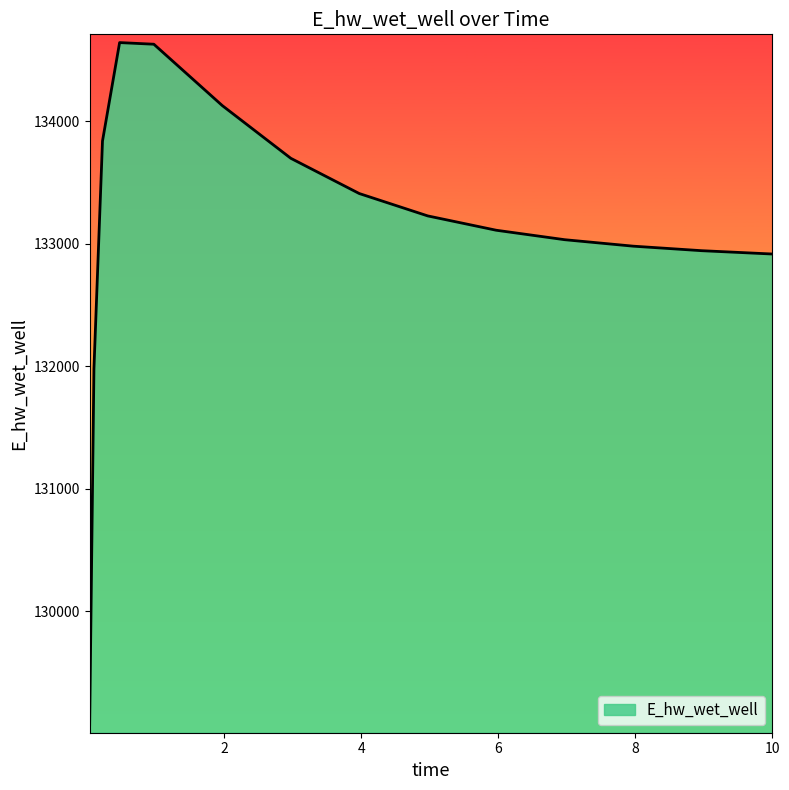

Does the chart have visible grid lines?

No